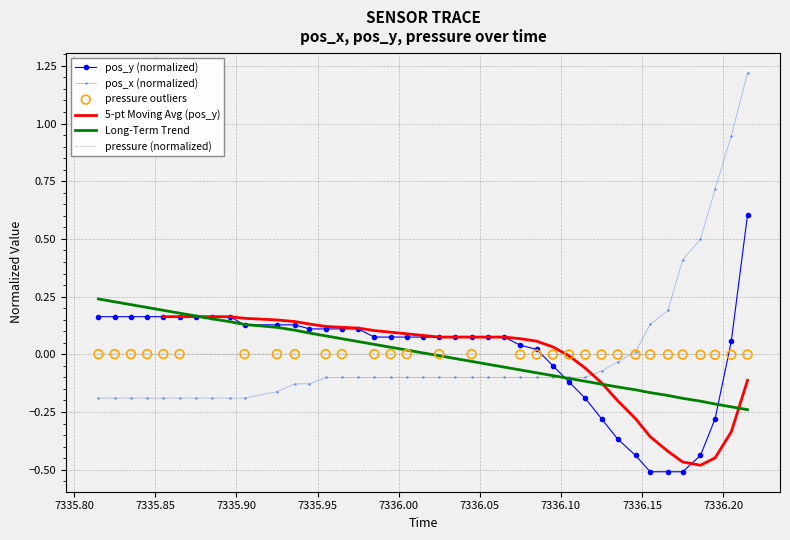

Which series contains the lowest Y value?

pos_y